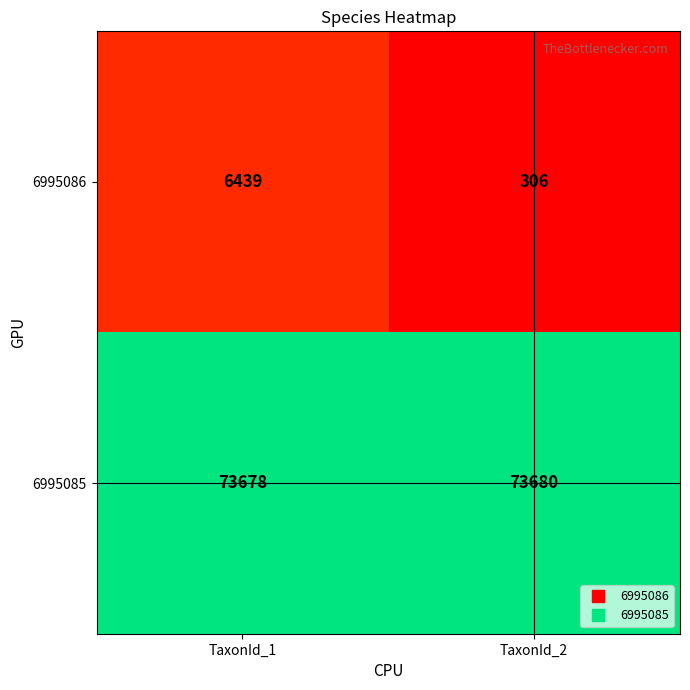

What is the minimum value for 6995085?

73678